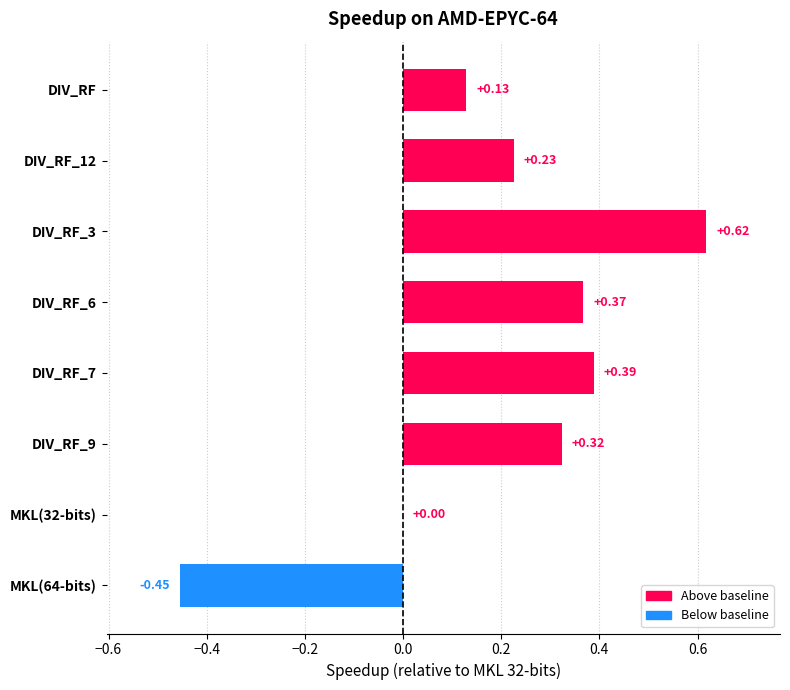

What is the sum of all values?

1.6